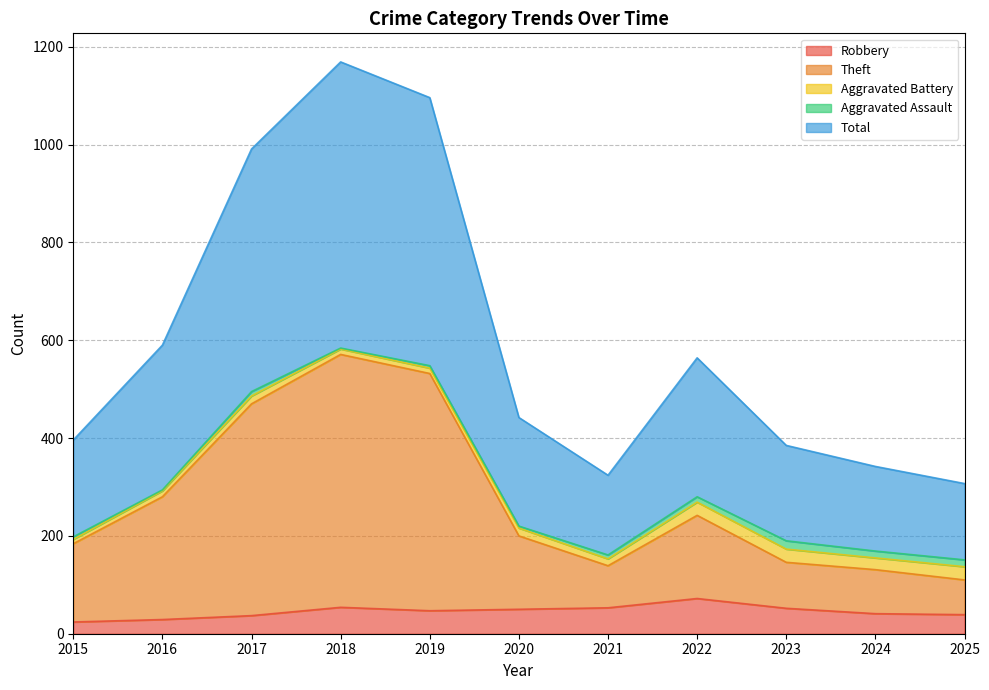

At which label does Theft reach its minimum?

2025